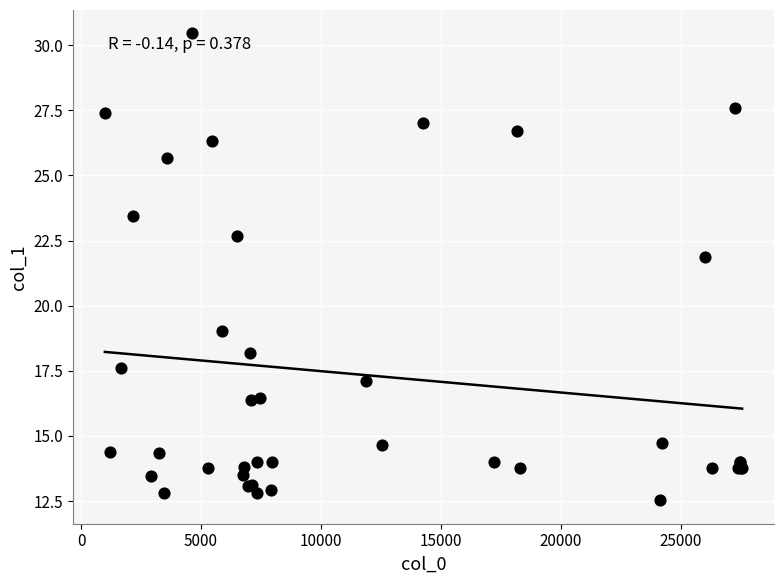

What Y value in the scatter plot is closest to 21?

21.9